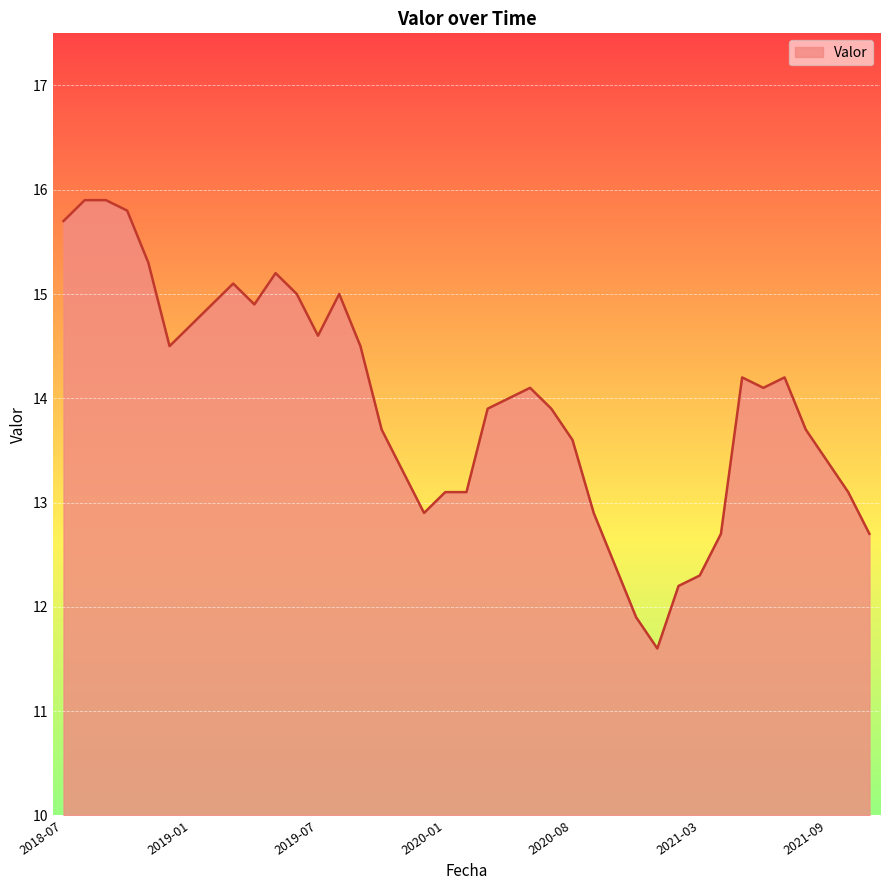

What is the smallest value displayed?

11.6